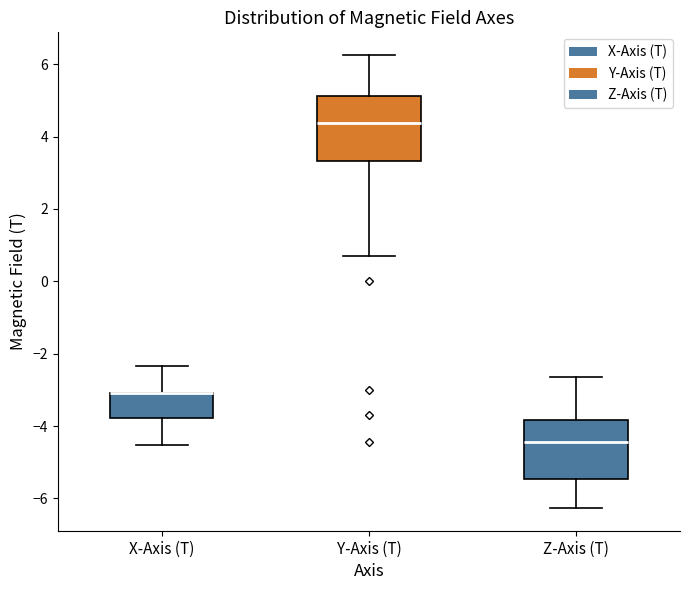

Reading left to right, read every box against the y-axis: the position of its median line, the range the box covers, and the ends of its whiskers. The values are not printed on the chart, so give them approximately, as read against the axis.

X-Axis (T): median -3.0 (drawn on the box's upper edge), box -3.8 to -3.0, whiskers -4.6 to -2.4
Y-Axis (T): median 4.4, box 3.4 to 5.2, whiskers 0.6 to 6.2
Z-Axis (T): median -4.4, box -5.4 to -3.8, whiskers -6.2 to -2.6